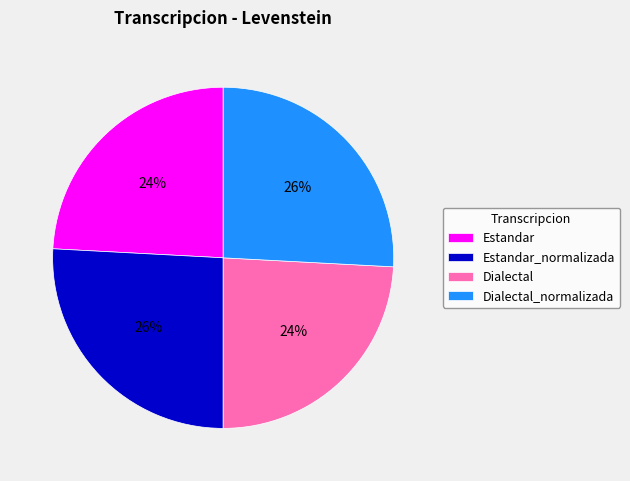

Does Dialectal_normalizada represent more than half of the total?

No